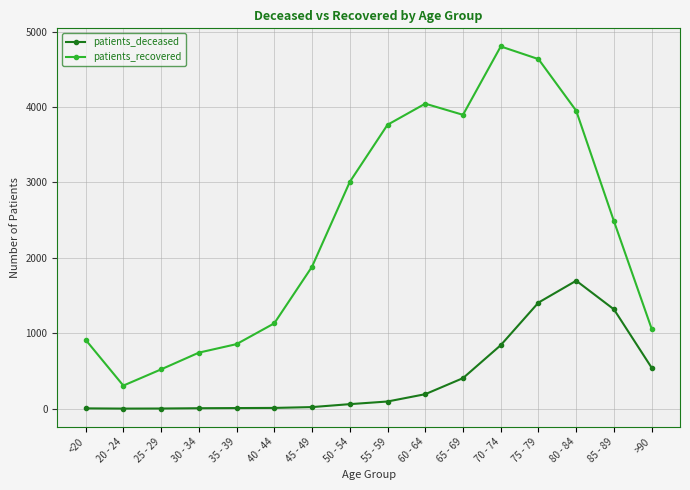

At which label does patients_recovered reach its minimum?

20 - 24